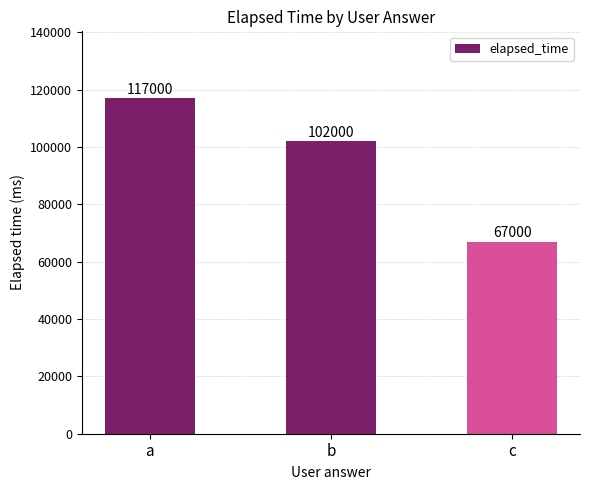

True or false: the data shows 37592 at c.

False